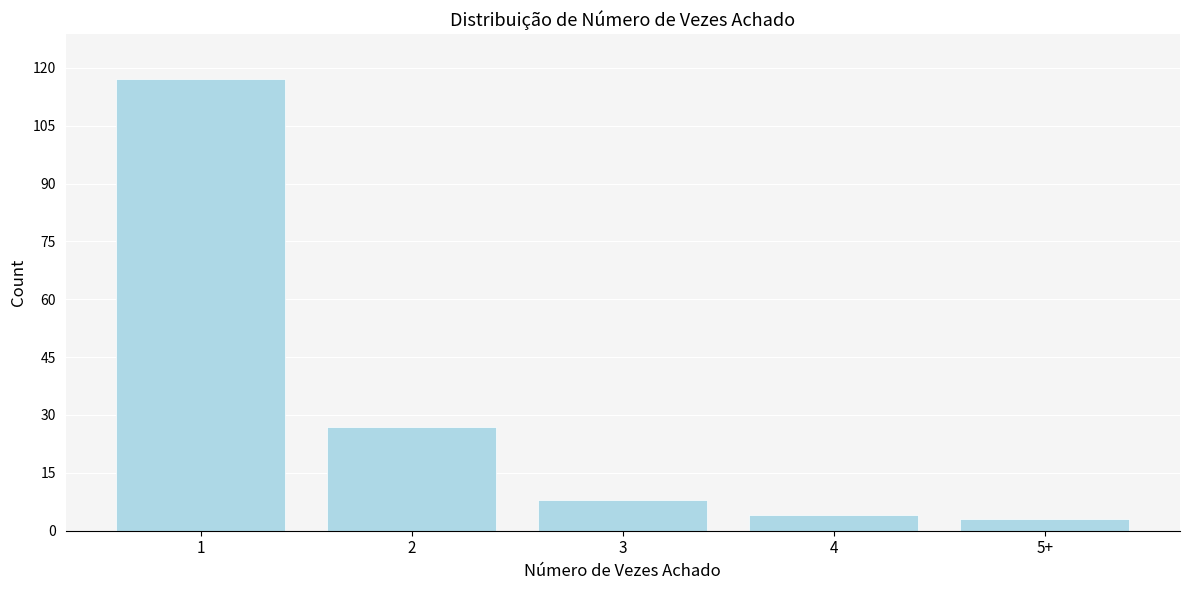

Reading right to left, transcribe all the data shown in this chart.

5+=3	4=4	3=8	2=27	1=117